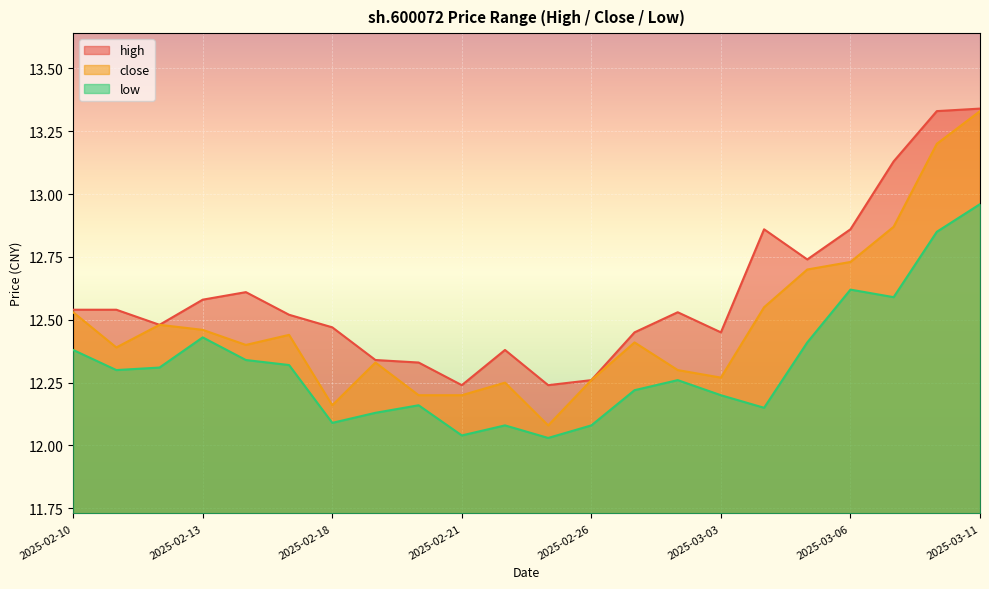

What is the label of the 21st point from the right?

2025-02-11